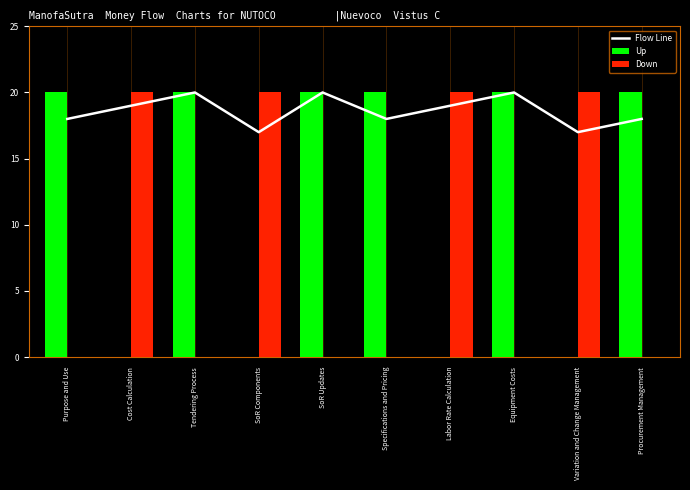

What is the maximum value for Down?

20